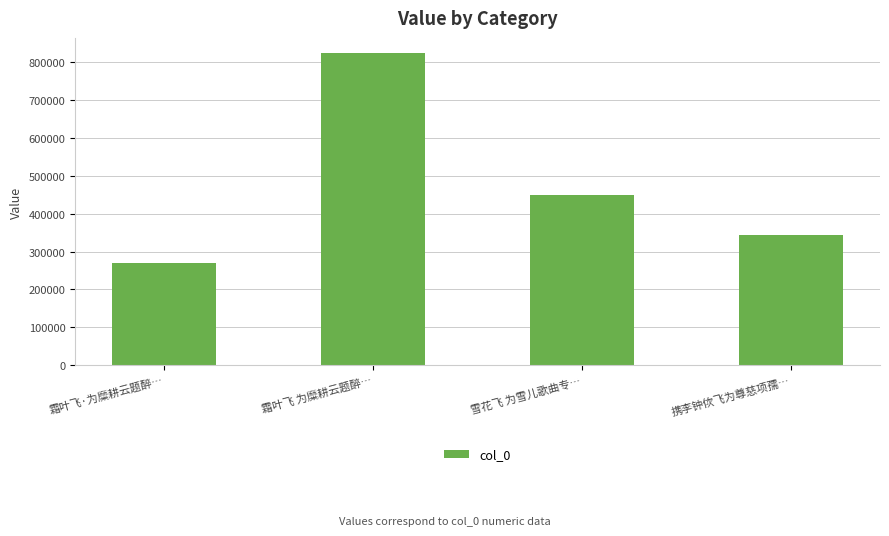

Which has a higher value, 雪花飞 为雪儿歌曲专… or 霜叶飞 为糜耕云题醉…?

霜叶飞 为糜耕云题醉…